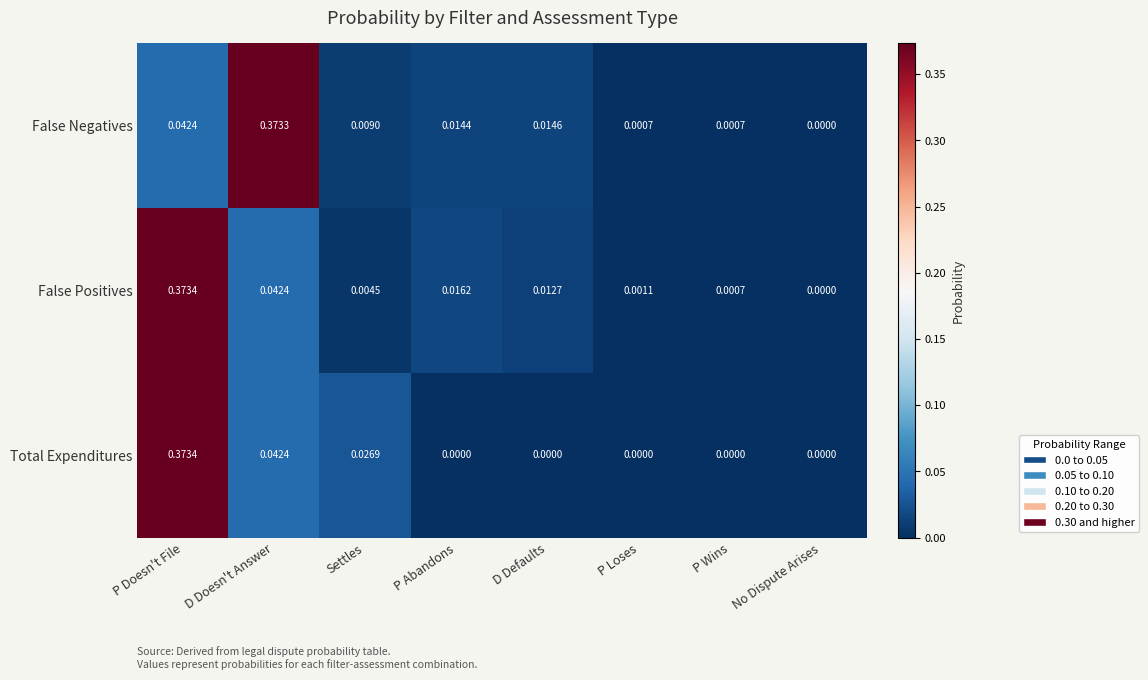

At which category is the sum across all series the highest?

P Doesn't File